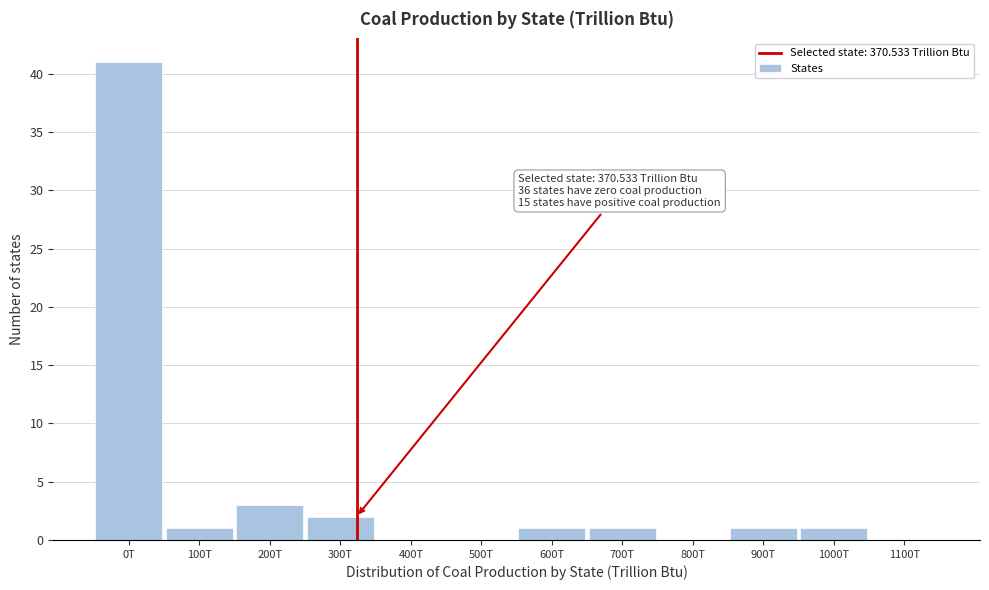

Reading left to right, transcribe all the data shown in this chart.

0T=41	100T=1	200T=3	300T=2	400T=0	500T=0	600T=1	700T=1	800T=0	900T=1	1000T=1	1100T=0